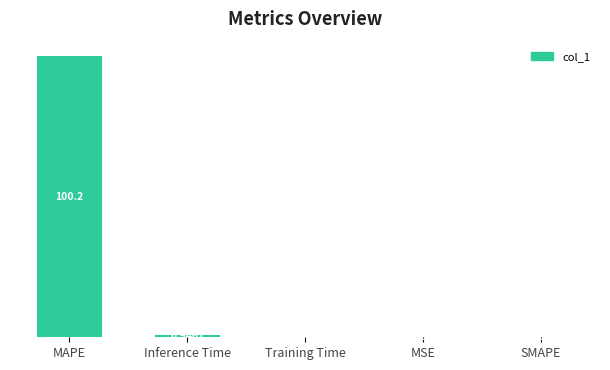

How many series are shown in this chart?

1